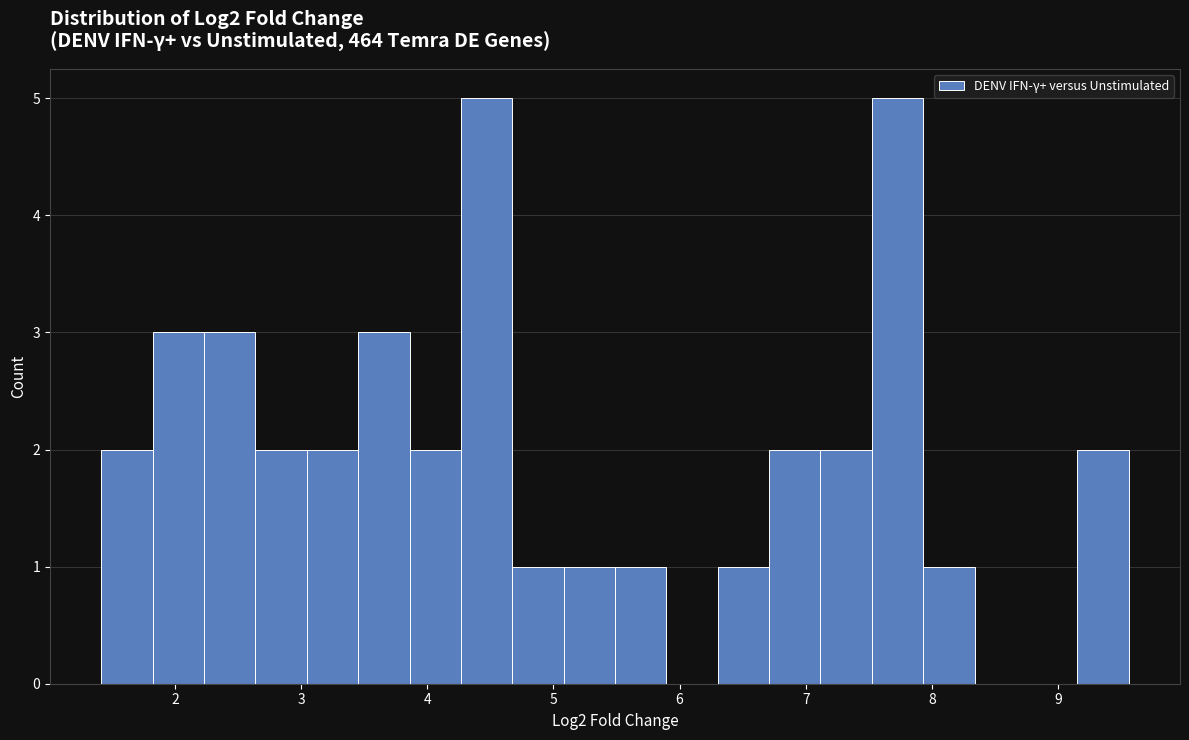

Reading left to right, list every bar in this chart as the range it spans on the x-axis followed by its height. Neither the bar edges nor the heights are printed on the chart, so give them approximately, as read against the axes.

1.4 to 1.8: 2
1.8 to 2.2: 3
2.2 to 2.6: 3
2.6 to 3.0: 2
3.0 to 3.5: 2
3.5 to 3.9: 3
3.9 to 4.3: 2
4.3 to 4.7: 5
4.7 to 5.1: 1
5.1 to 5.5: 1
5.5 to 5.9: 1
5.9 to 6.3: 0
6.3 to 6.7: 1
6.7 to 7.1: 2
7.1 to 7.5: 2
7.5 to 7.9: 5
7.9 to 8.3: 1
8.3 to 8.7: 0
8.7 to 9.2: 0
9.2 to 9.6: 2